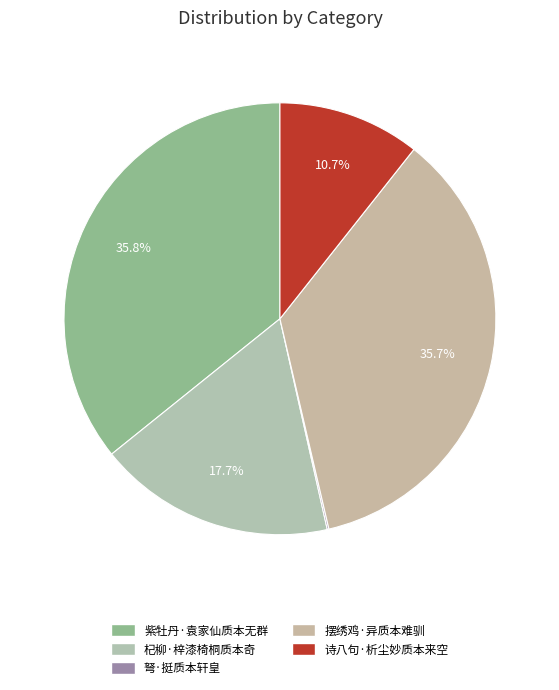

Does 摆绣鸡·异质本难驯 represent more than half of the total?

No